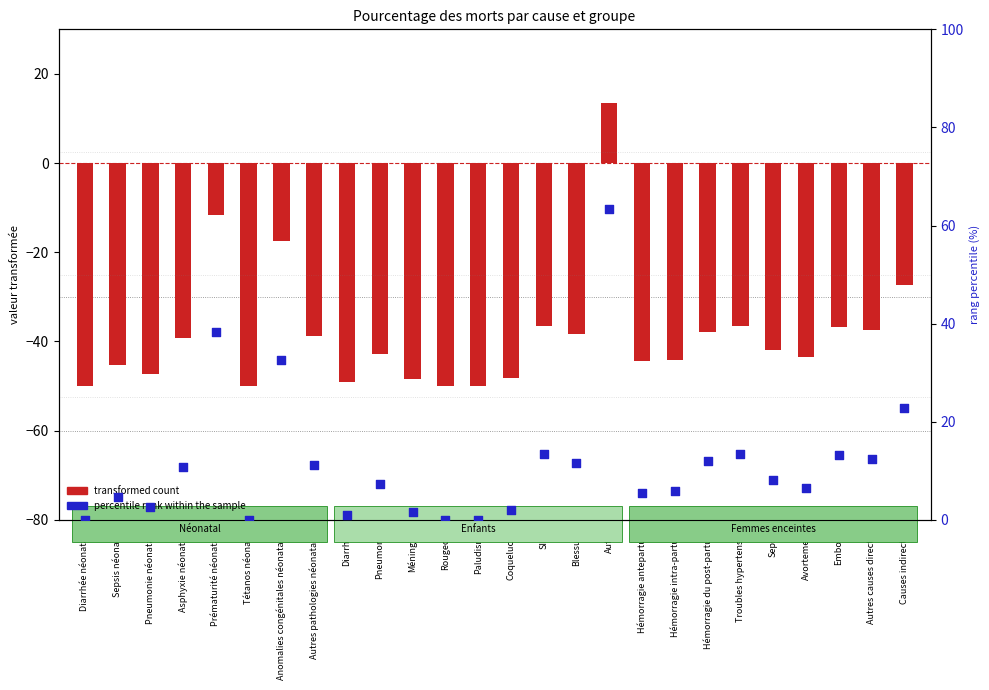

Which series contains the highest Y value?

percentile rank within the sample